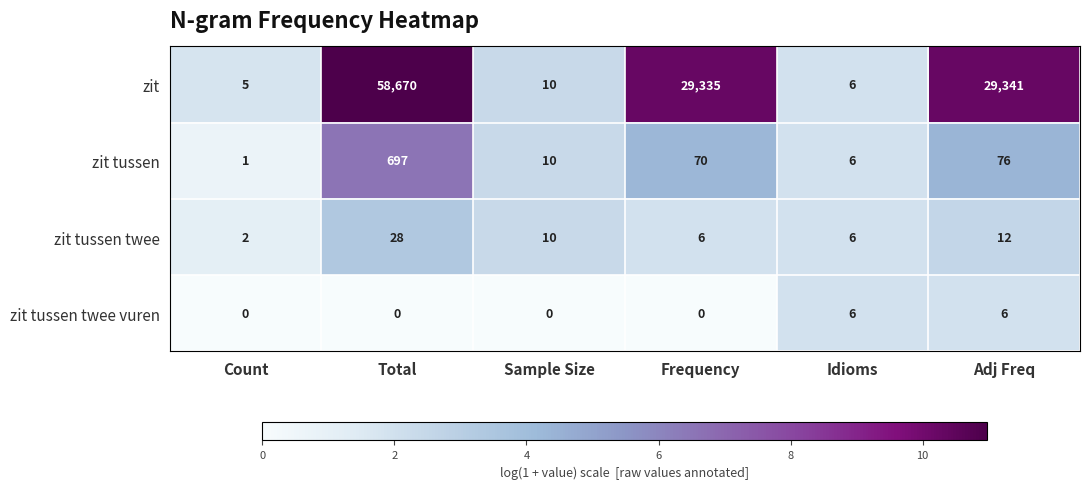

What is the total value across all series at Sample Size?

30